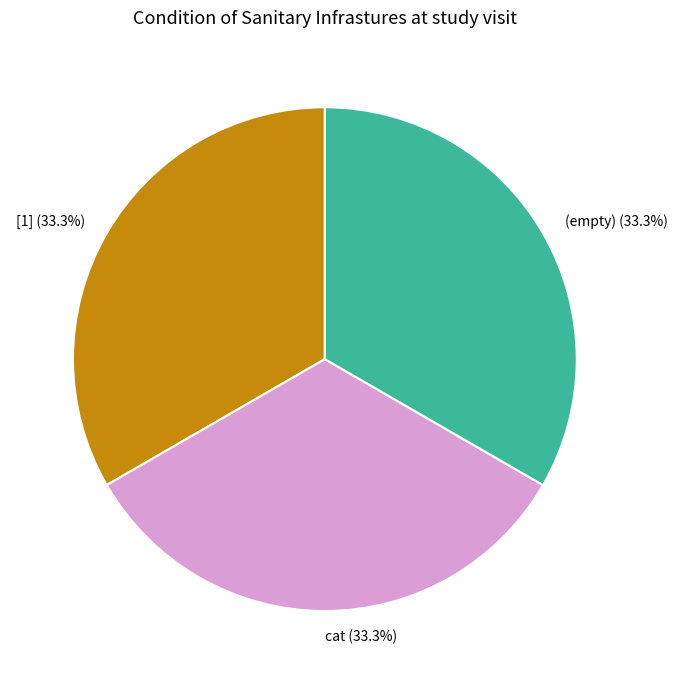

To the nearest percent, what is the difference between the largest and smallest slice percentages?

0%